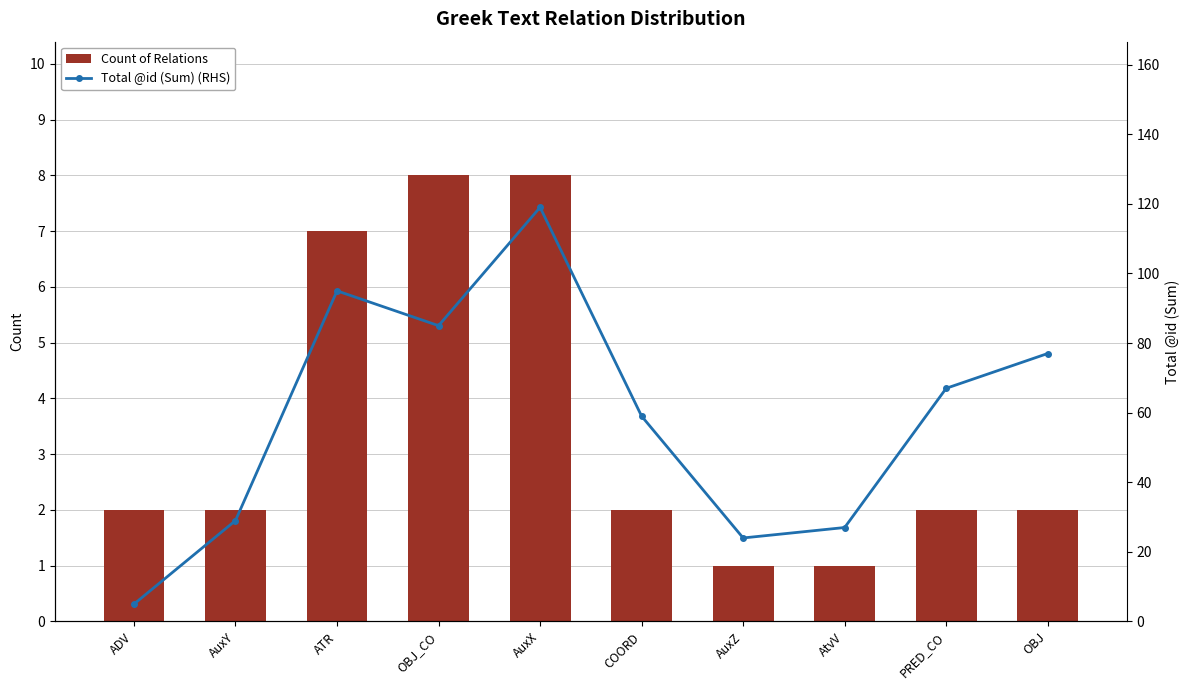

At which label does Total @id (Sum) (RHS) first exceed 67?

ATR